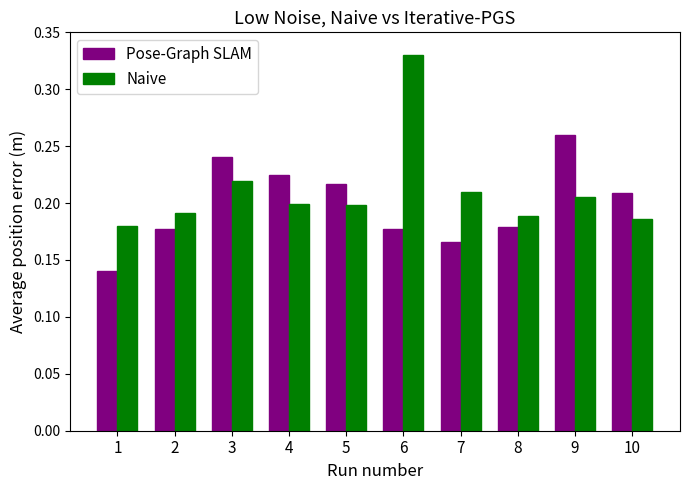

How many Pose-Graph SLAM values are between 0 and 1?

10